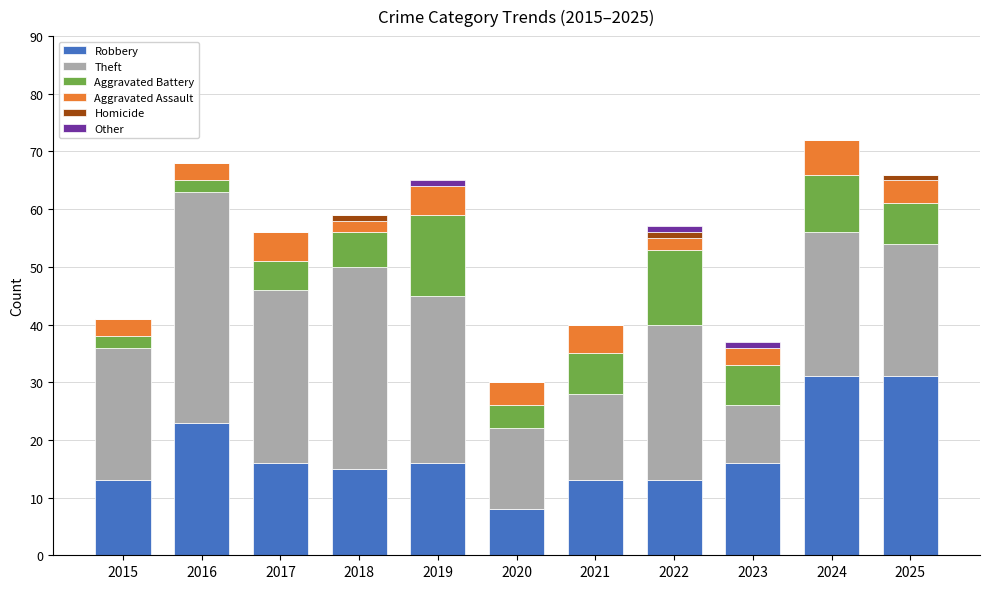

Is it true that Robbery equals 16 at 2023?

True